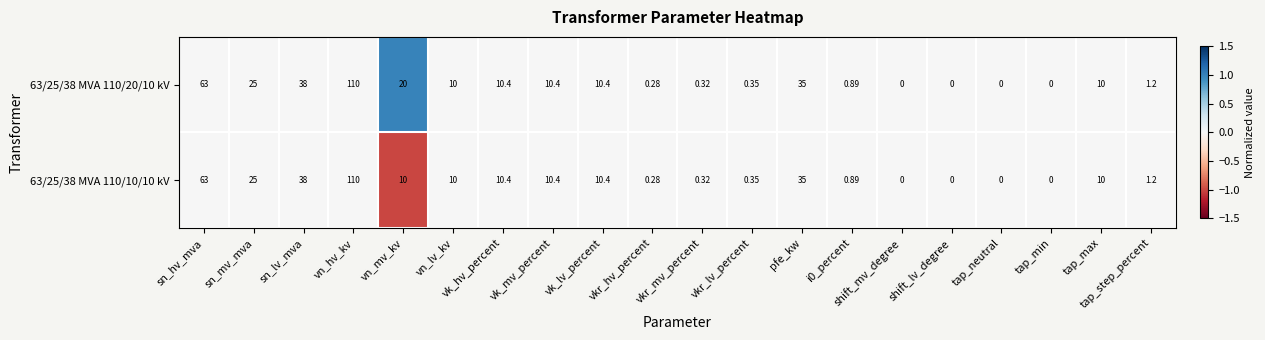

At which category is the sum across all series the highest?

vn_hv_kv